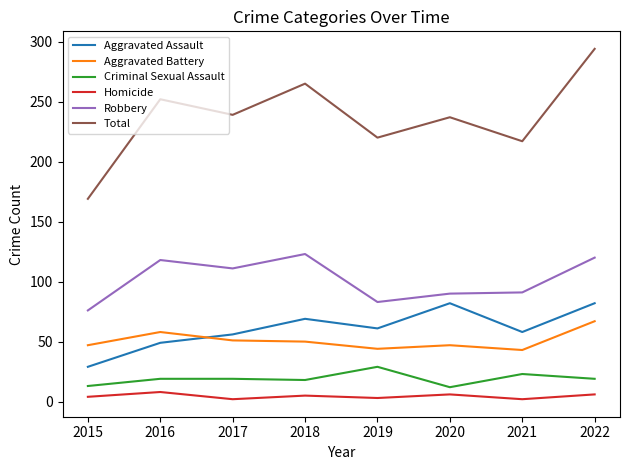

What is the difference between the maximum and minimum values in the Aggravated Assault series?

53